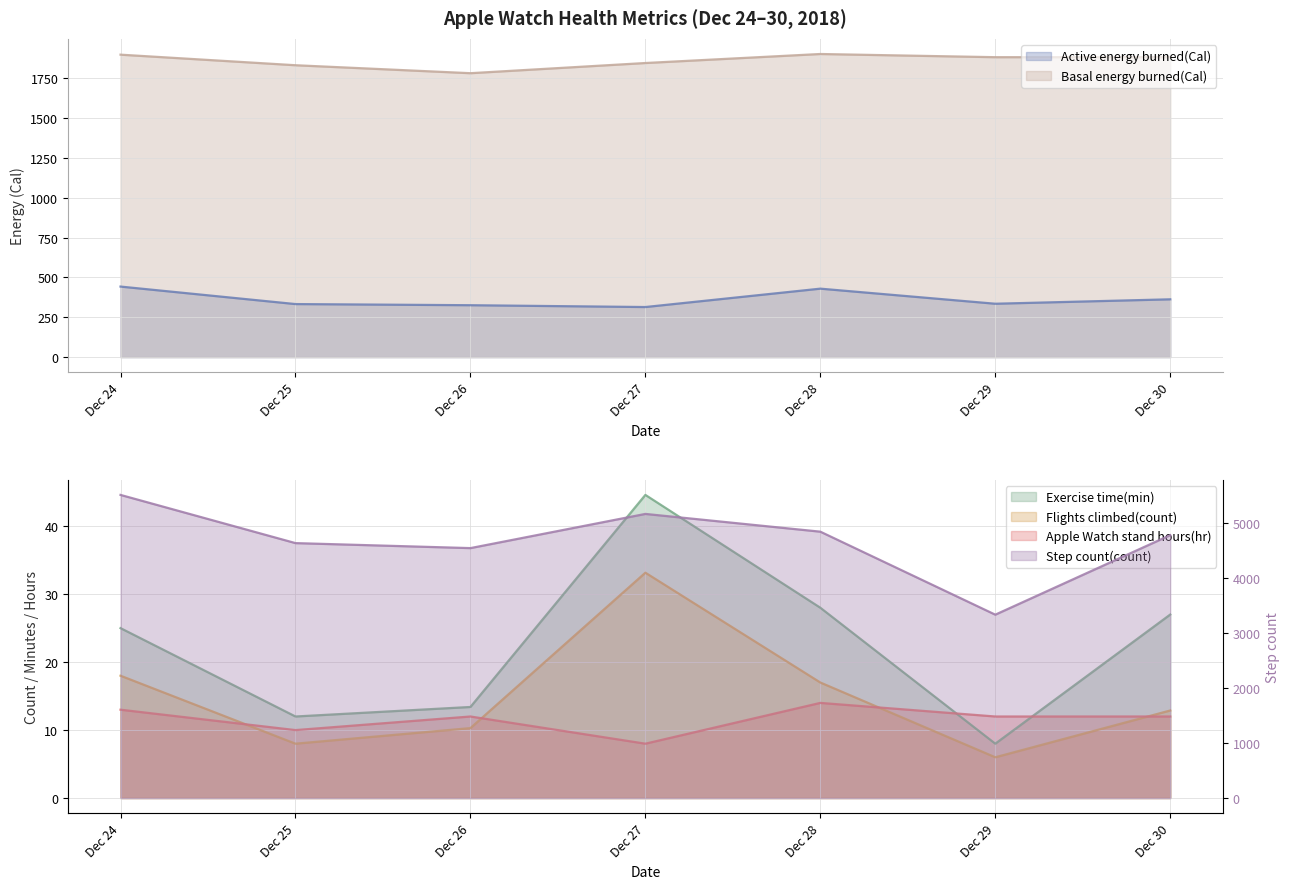

The value of Basal energy burned(Cal) at Dec 29 is 1882.8. True or false?

True